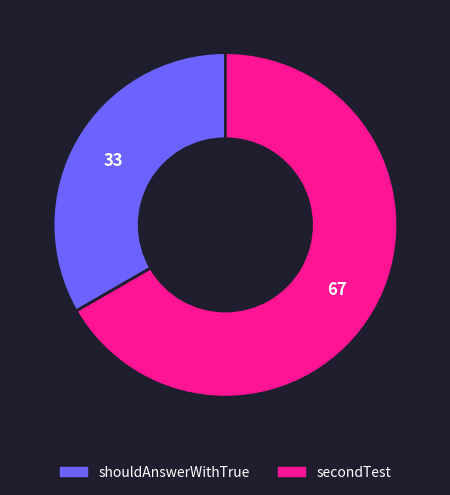

Count the number of slices in the pie.

2